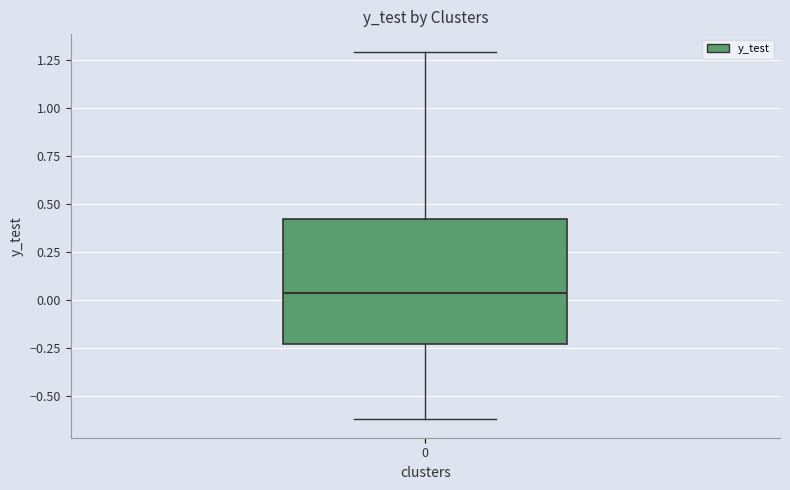

Where is the lower edge of the box at x = 0 on the y-axis? The values are not printed on the chart, so give them approximately, as read against the axis.

-0.25